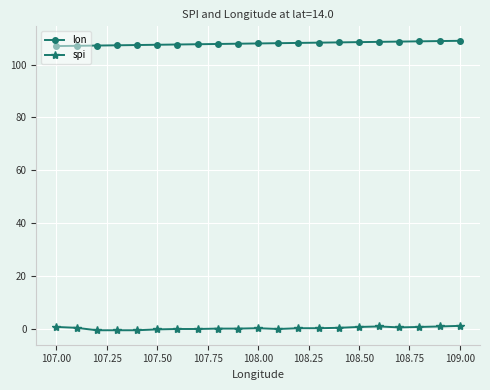

Which series has the widest spread of values?

lon